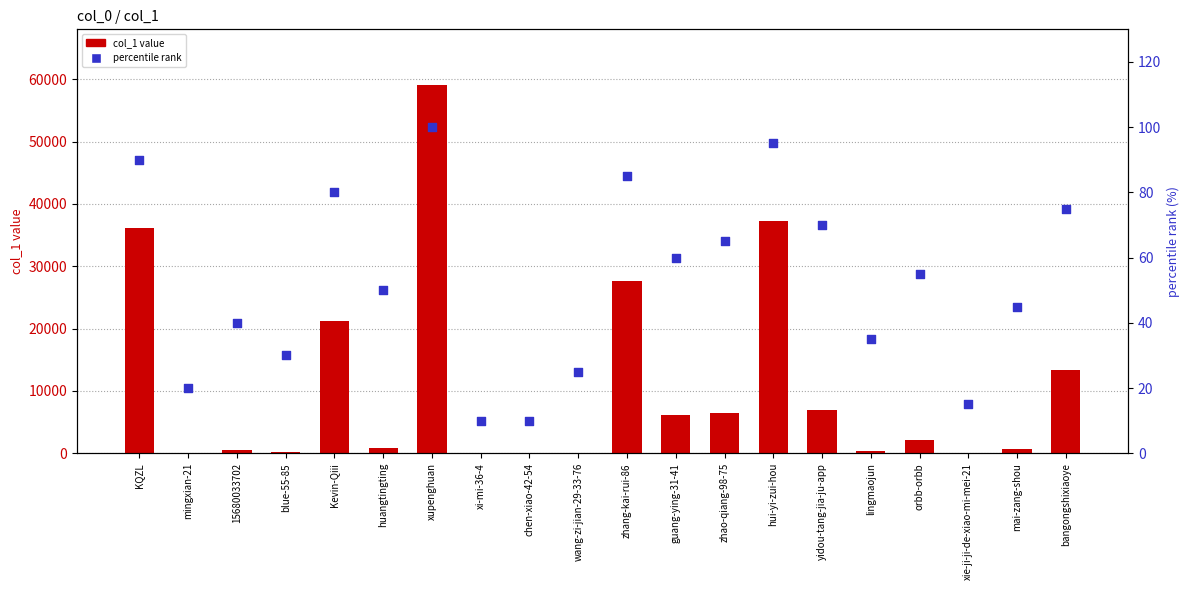

Which series has the widest spread of Y values?

col_1 value